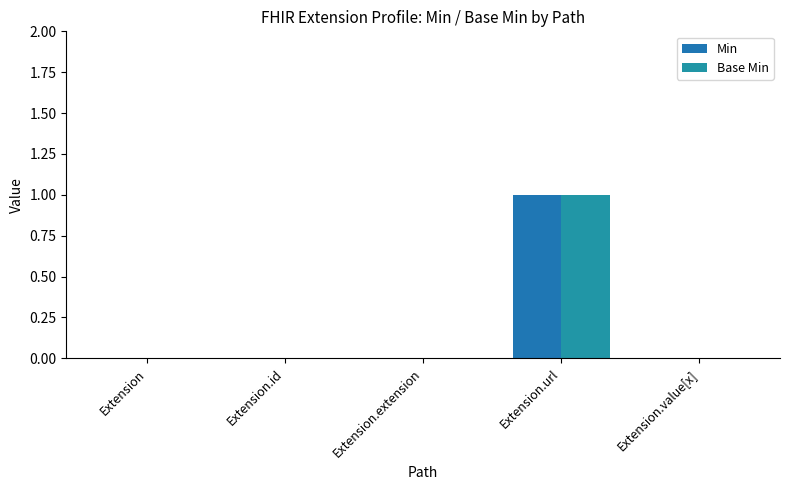

How many Base Min values are between 0 and 1?

5